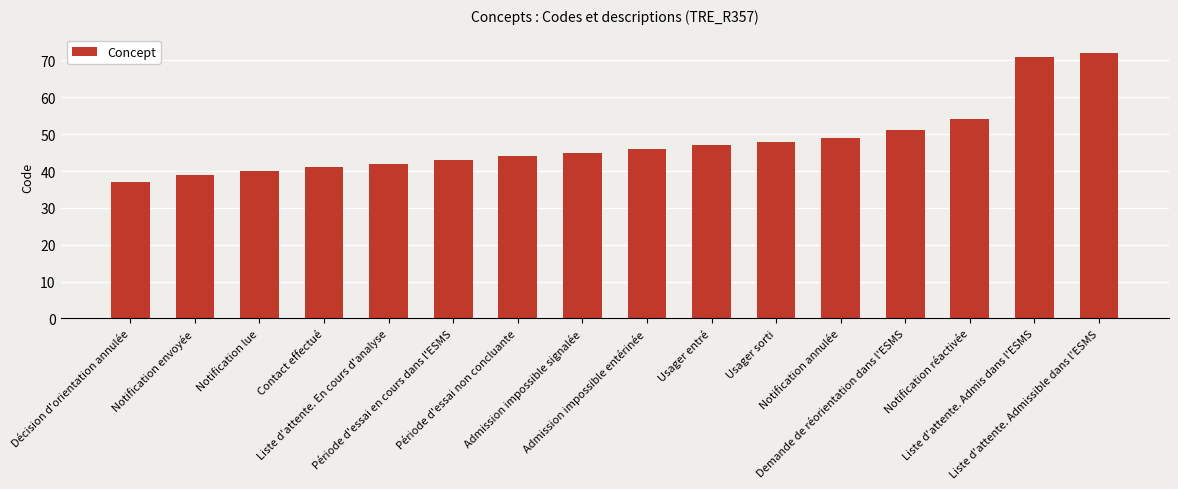

What position from the right is Liste d'attente. Admis dans l'ESMS?

2